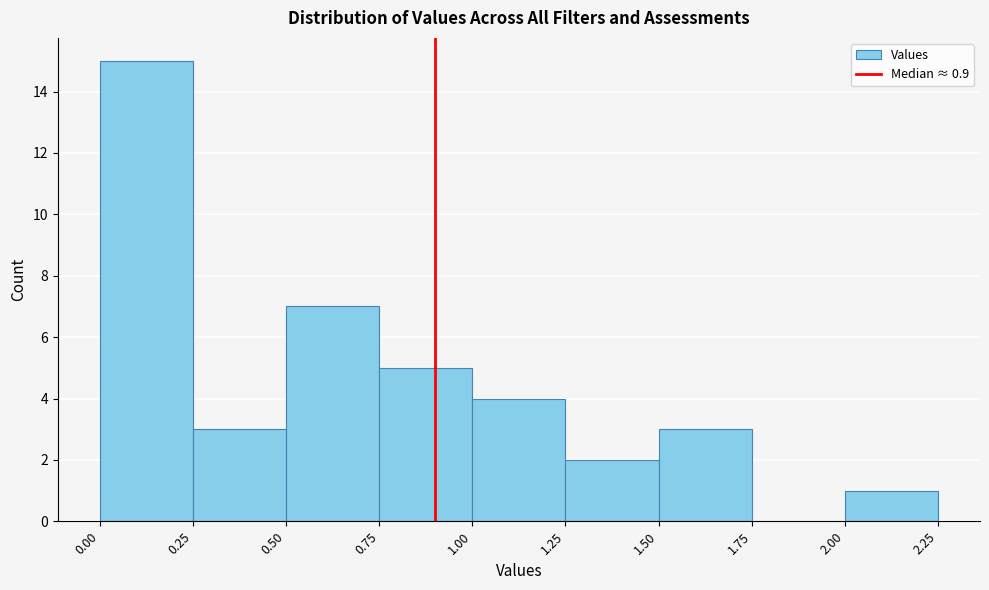

What is the height of the bar covering 0.25 to 0.50 on the x-axis? The values are not printed on the chart, so give them approximately, as read against the axis.

3